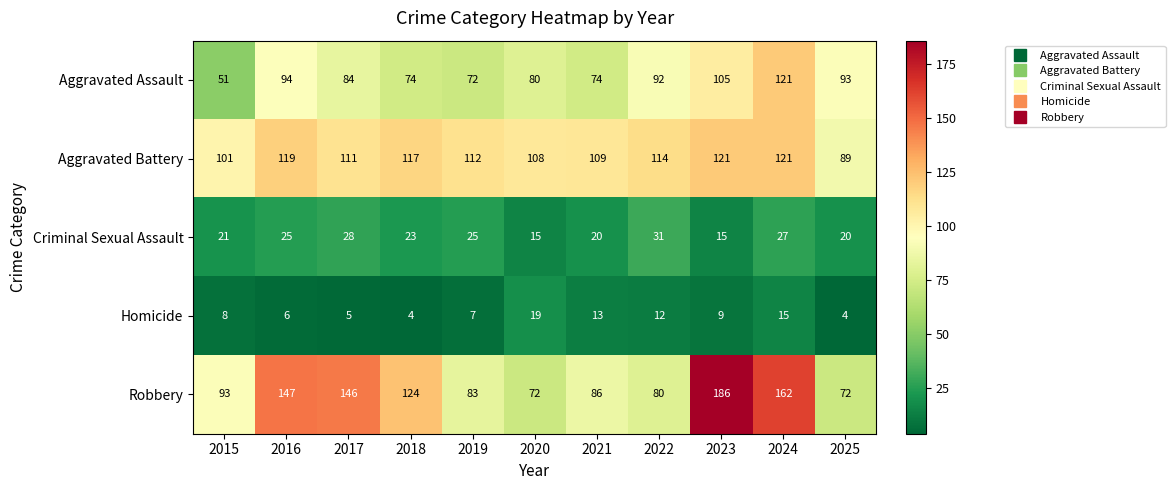

What is the maximum value shown in the chart?

186